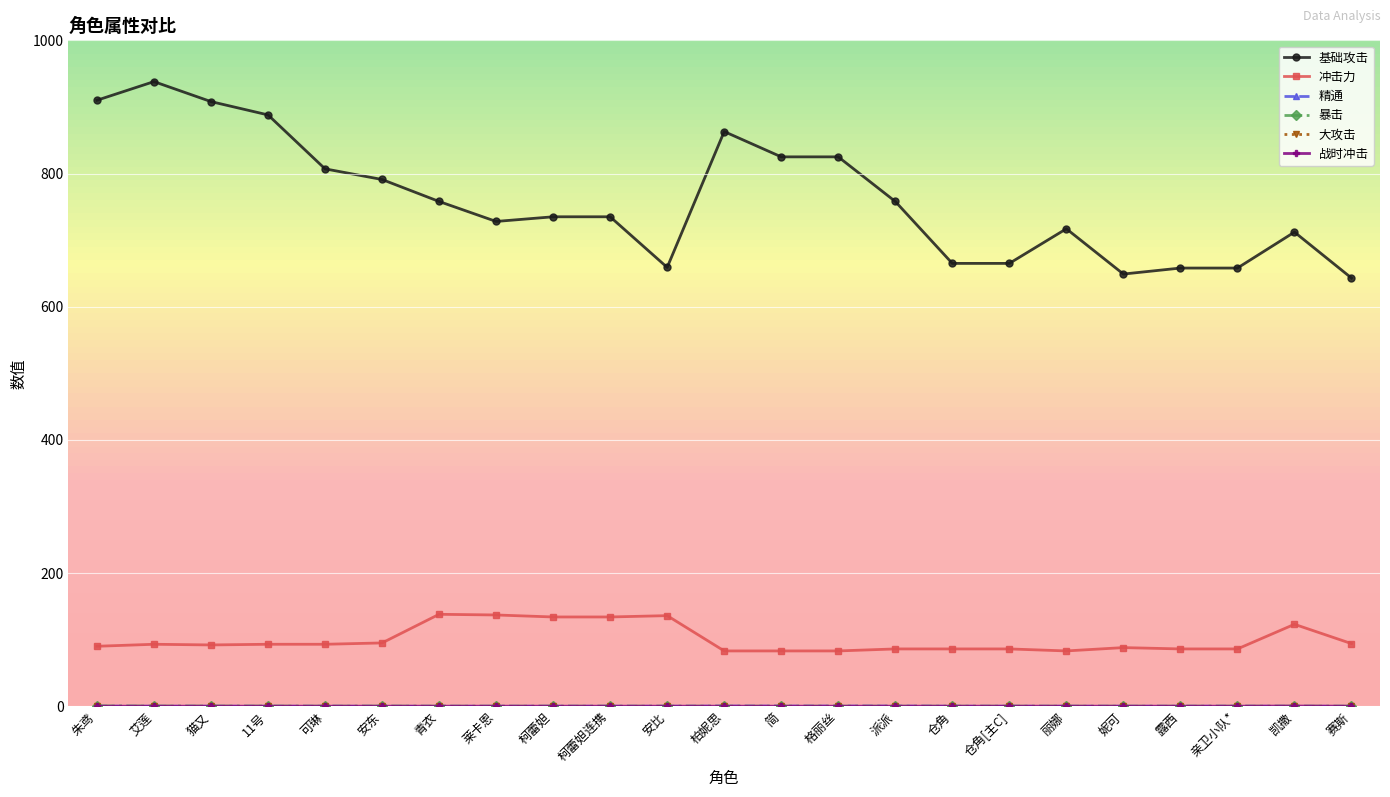

What is the label of the 21st point from the left?

亲卫小队*